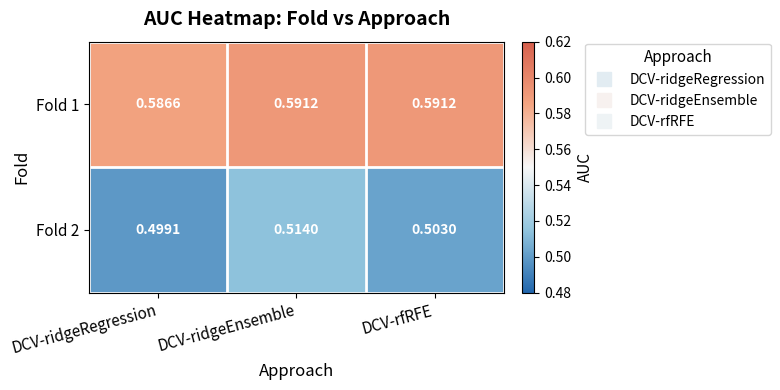

At which category does the chart reach its minimum across all series?

DCV-ridgeRegression